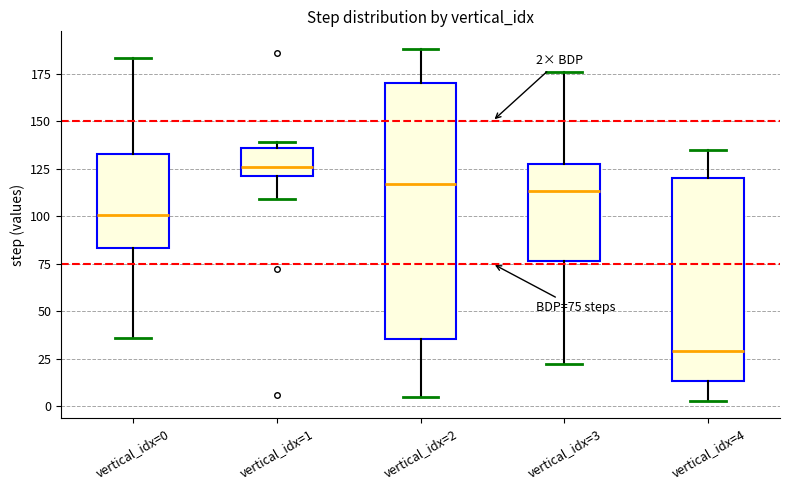

Which box has the lowest median line?

vertical_idx=4